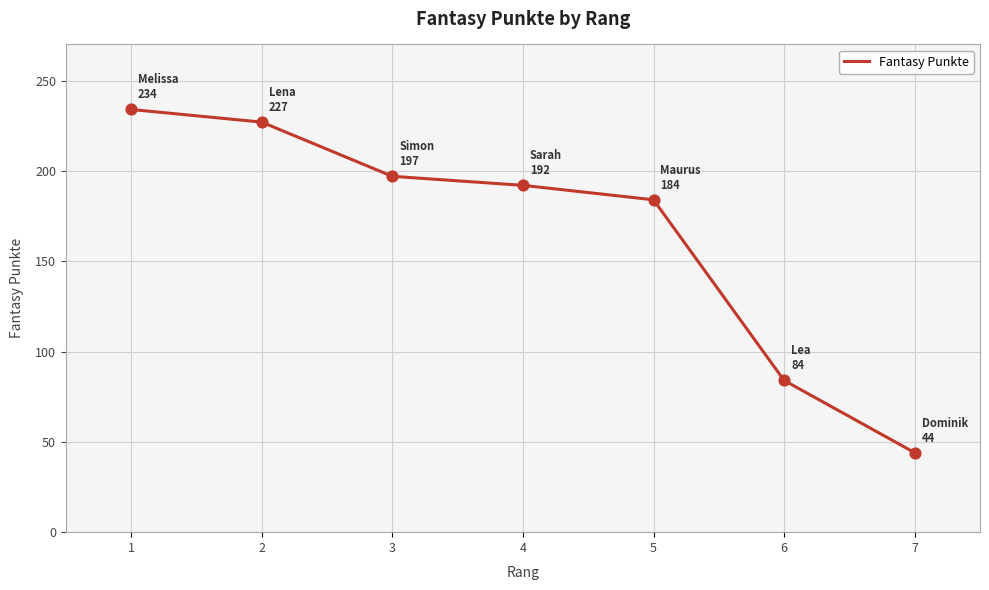

What is the ratio of the value at 4 to the value at 3?

1.0